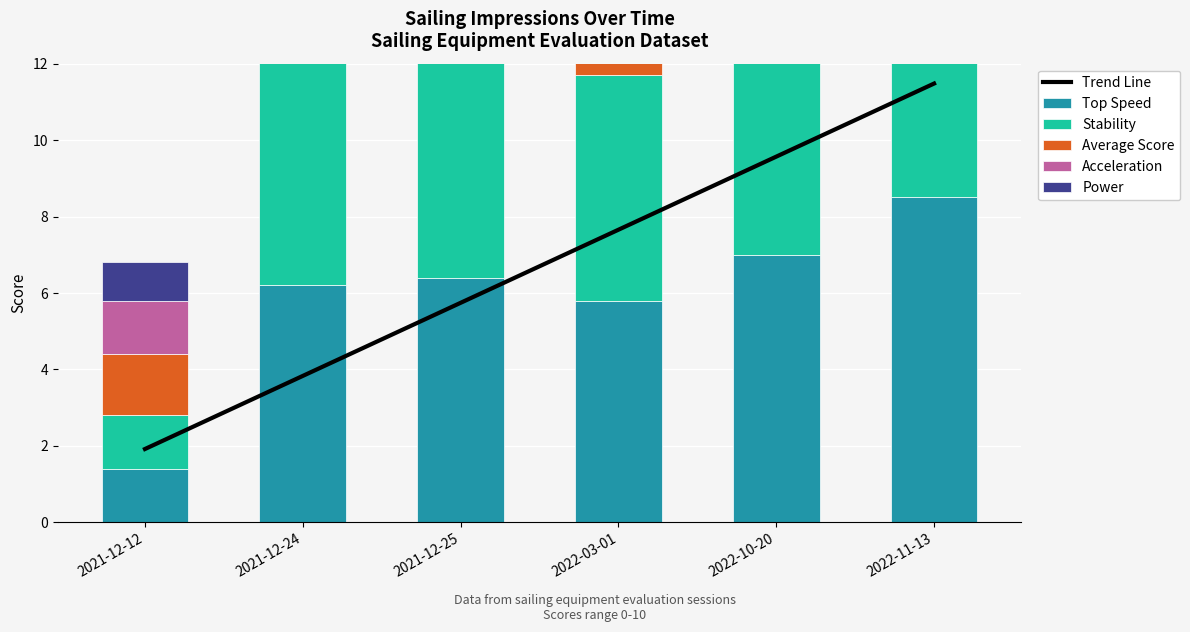

What is the value of the Stability bar at the 1st from the left?

1.4